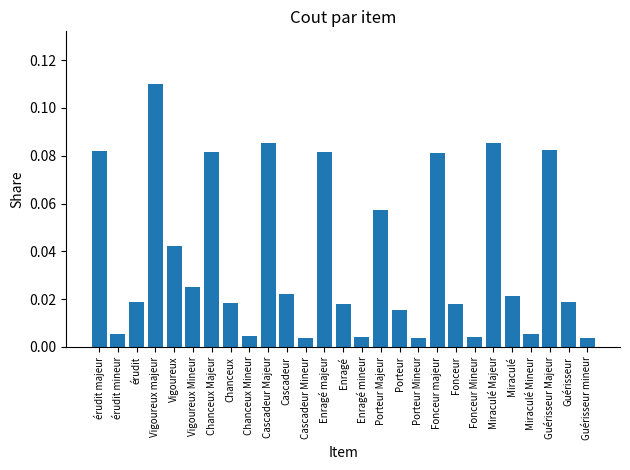

Which has a higher value, Cascadeur Majeur or Enragé mineur?

Cascadeur Majeur